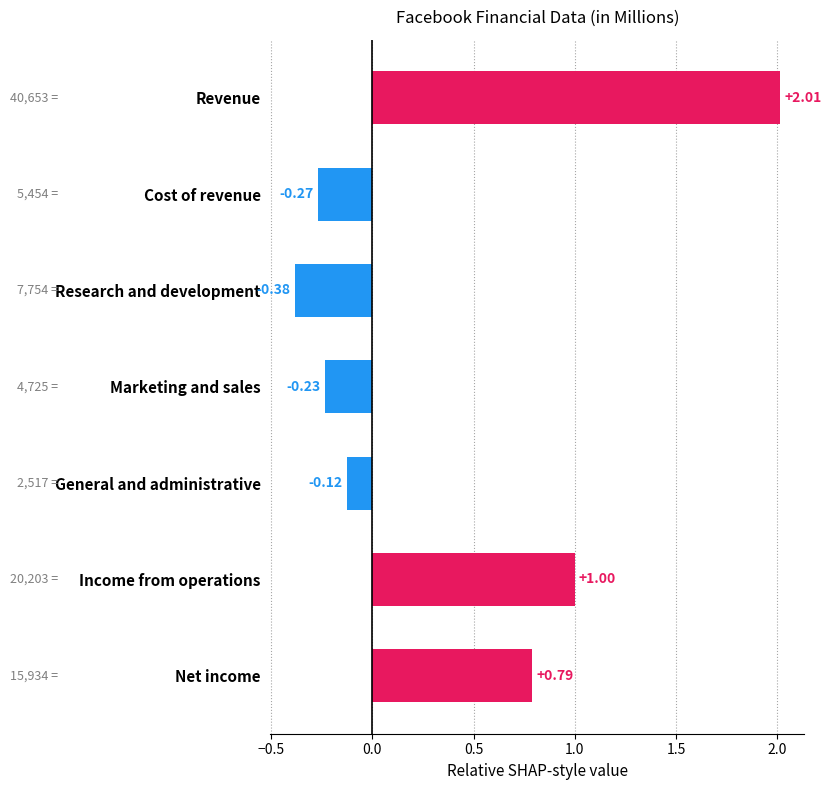

Rank the categories by value from highest to lowest.

Revenue, Income from operations, Net income, General and administrative, Marketing and sales, Cost of revenue, Research and development